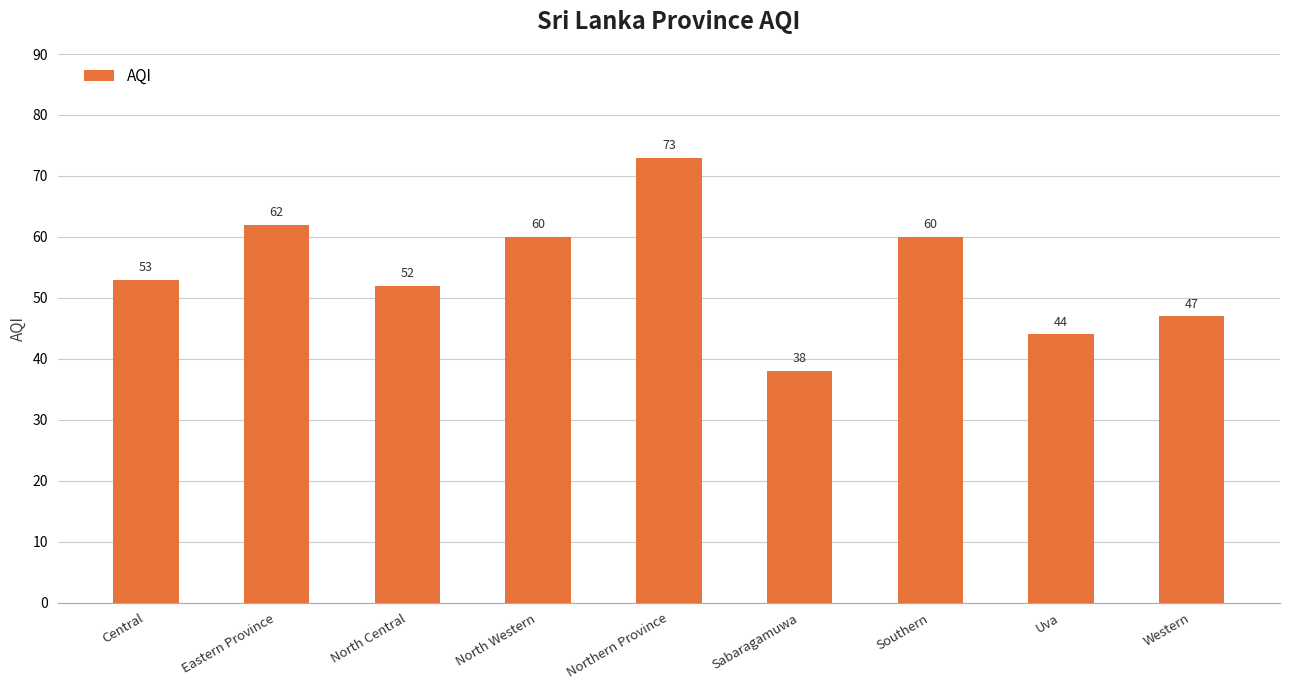

What value does the data have at Northern Province?

73